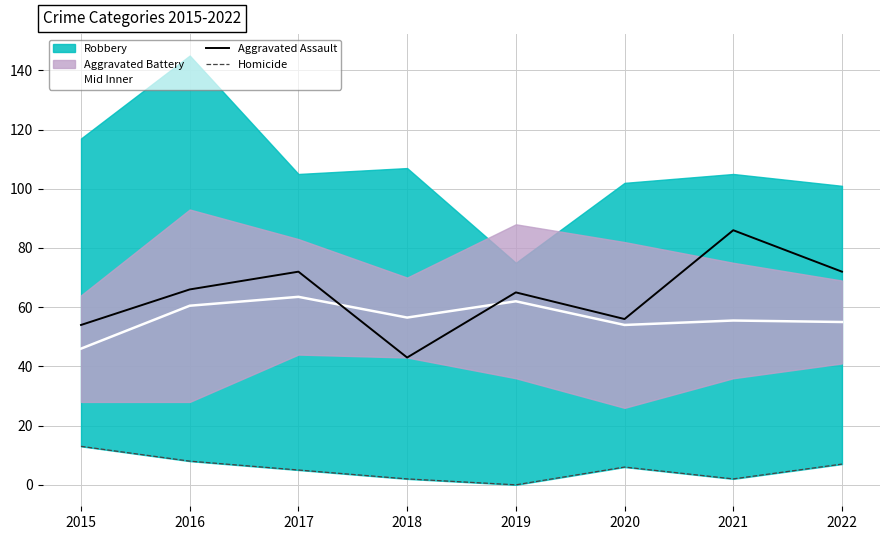

What is the difference between the highest and lowest values at 2019?

65.0